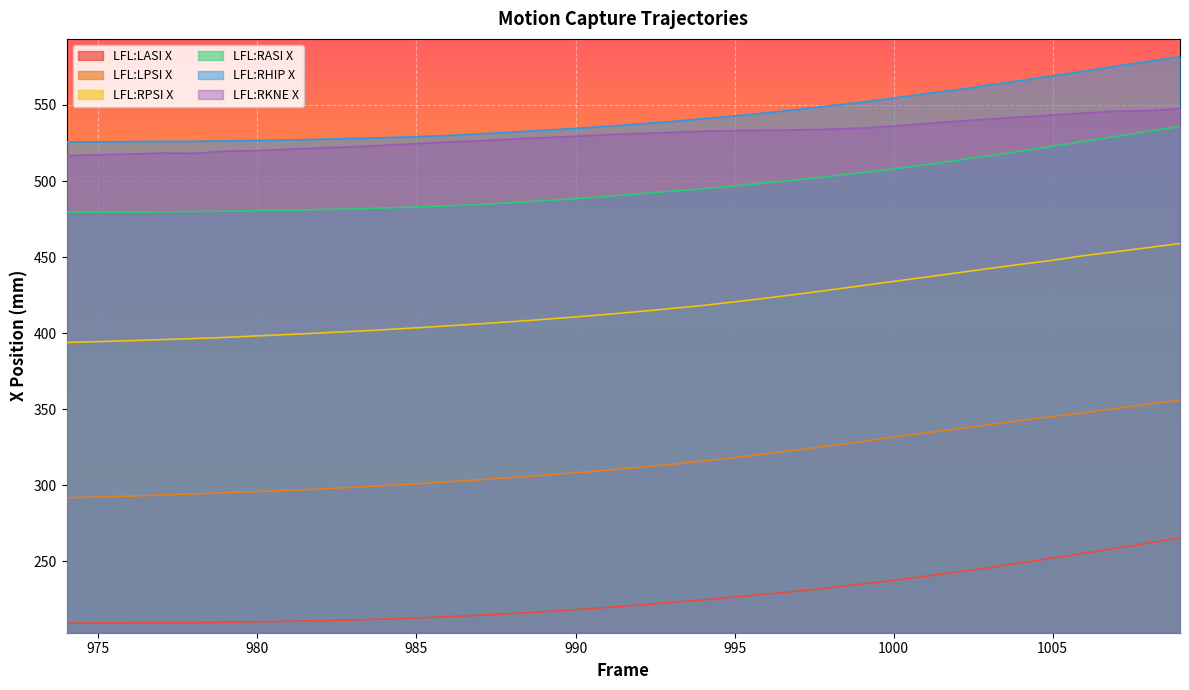

Is the value of LFL:RPSI X at 974 greater than the value of LFL:RASI X at 994?

No